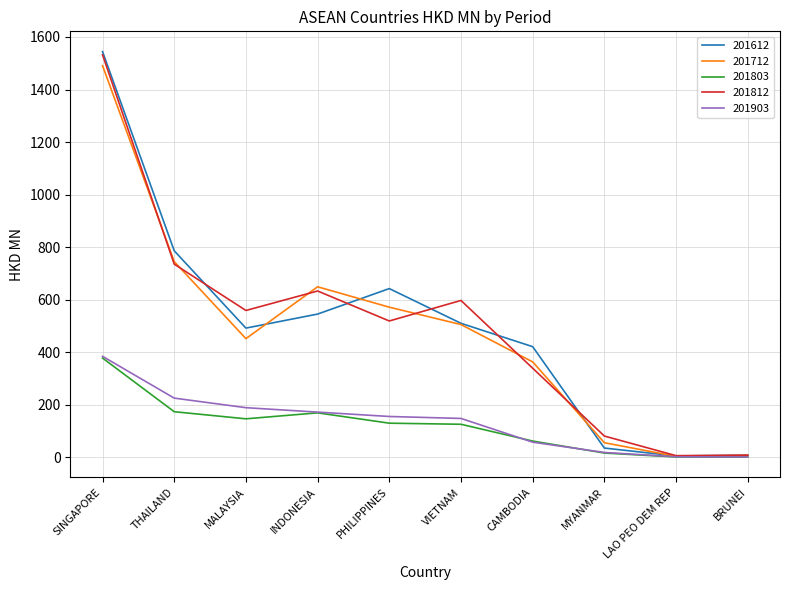

What is the maximum value shown in the chart?

1544.3